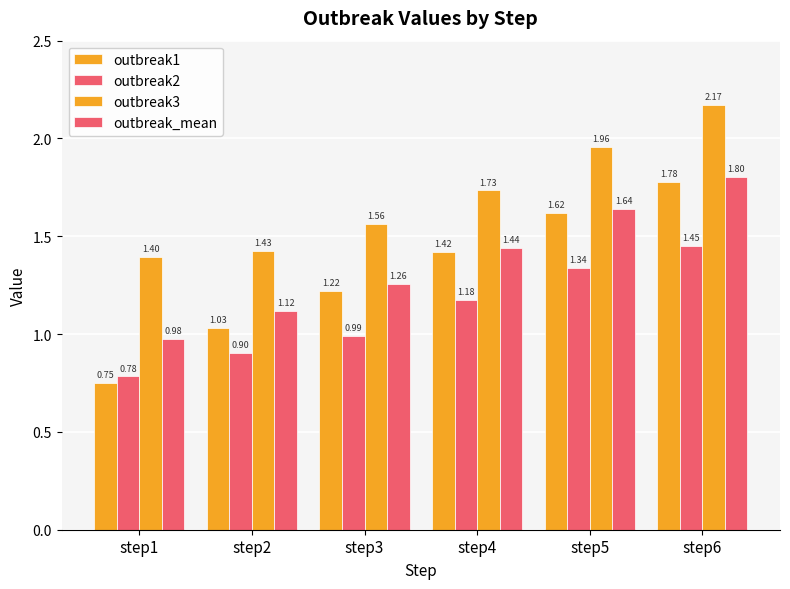

Count the number of data series in this chart.

4